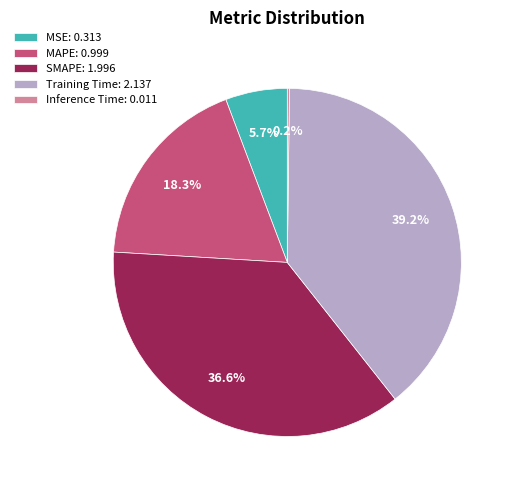

To the nearest percent, what portion does Training Time represent?

39%